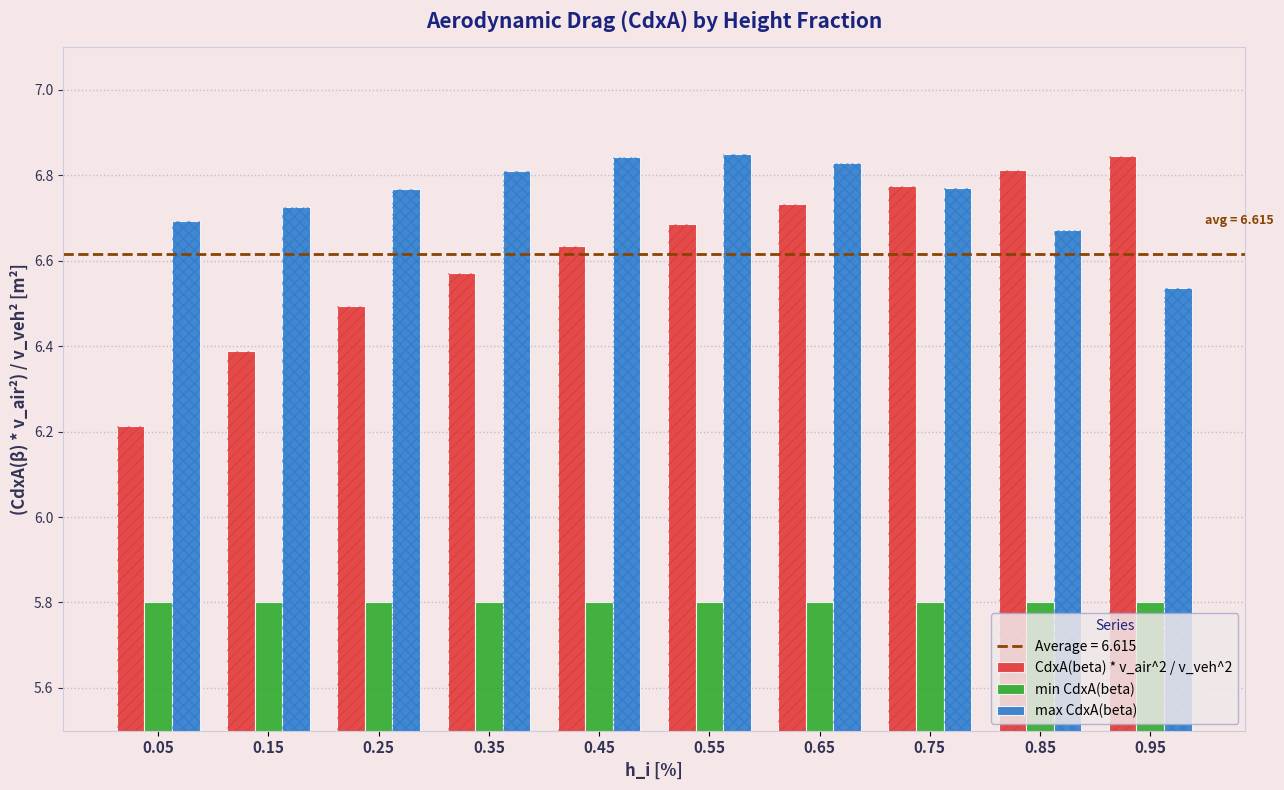

List the series in order of their peak value, lowest first.

min CdxA(beta), CdxA(beta) * v_air^2 / v_veh^2, max CdxA(beta)